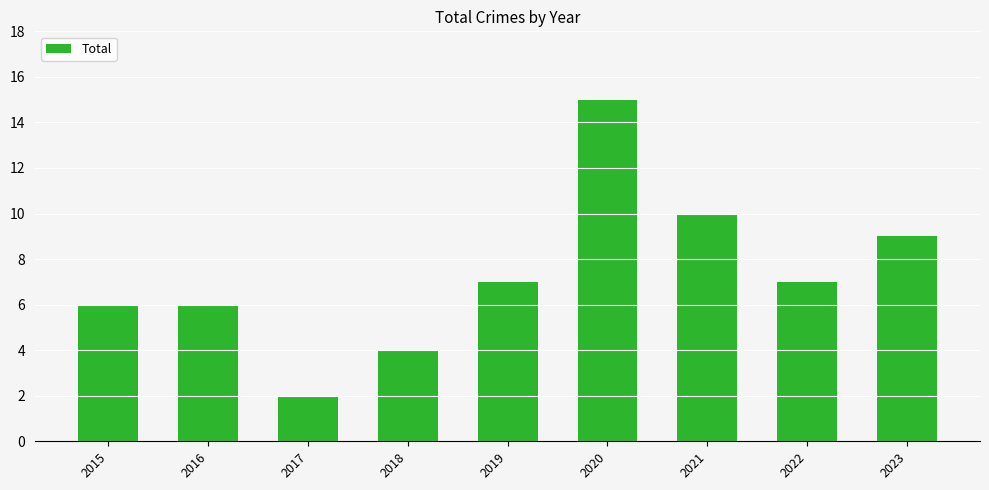

What is the minimum value shown in the chart?

2